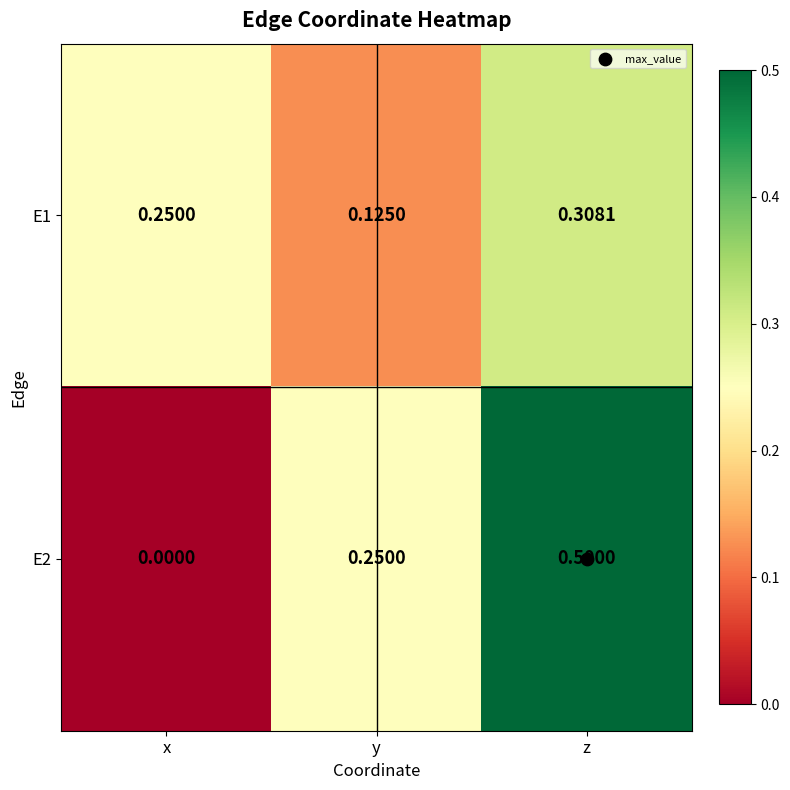

At which category is the sum across all series the highest?

z